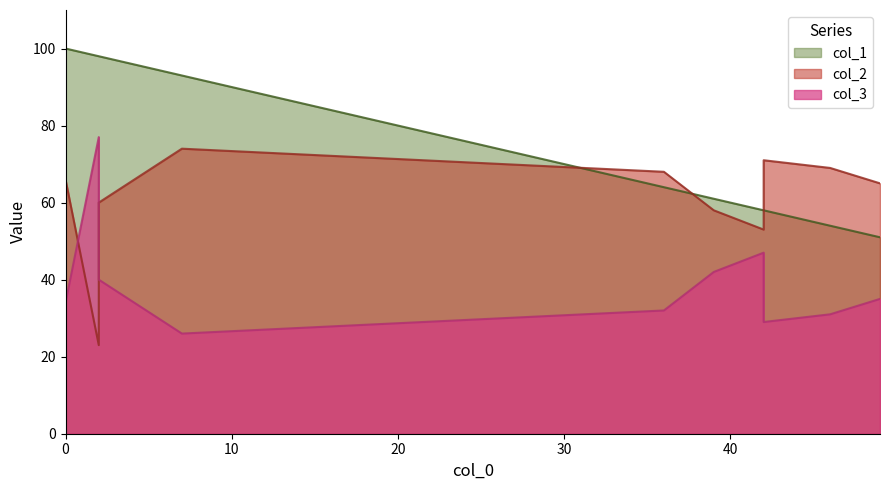

At which category does col_1 reach its first local valley?

36